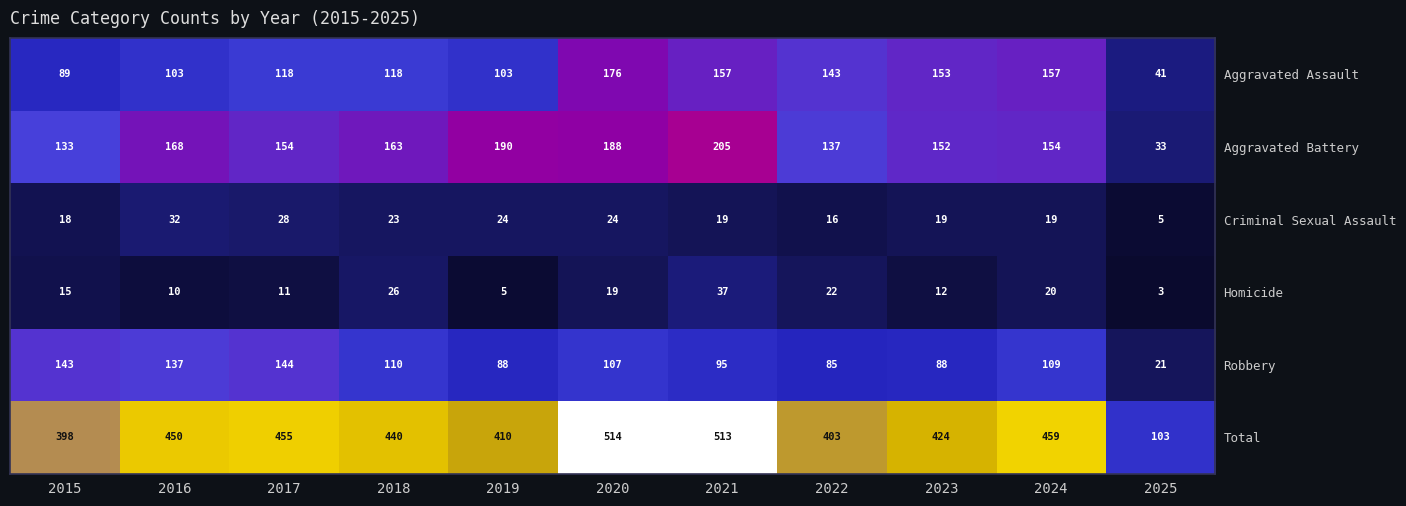

At which label does Total first exceed 440?

2016